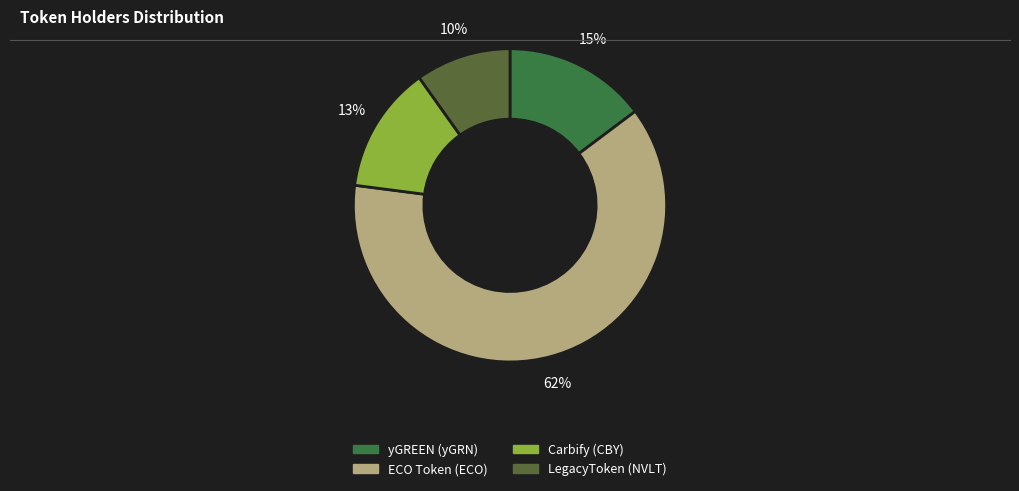

To the nearest percent, what is the average slice percentage?

25%